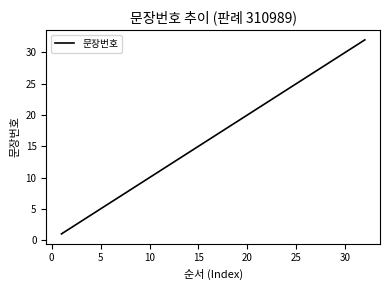

What is the greatest value displayed?

32